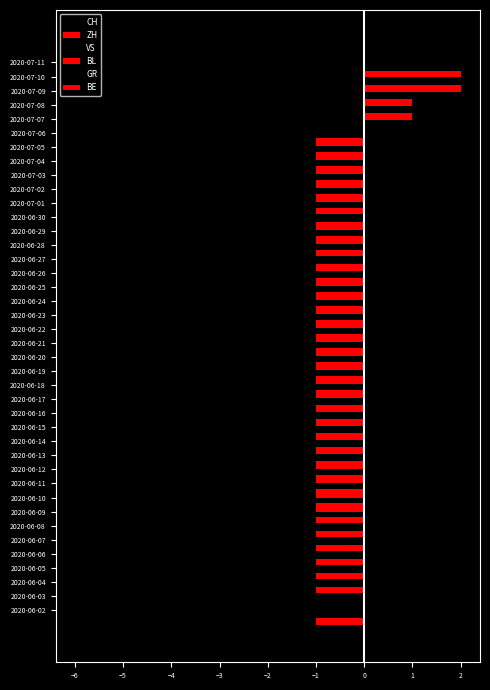

The ZH series shows -1.0 at 2020-06-09. True or false?

True